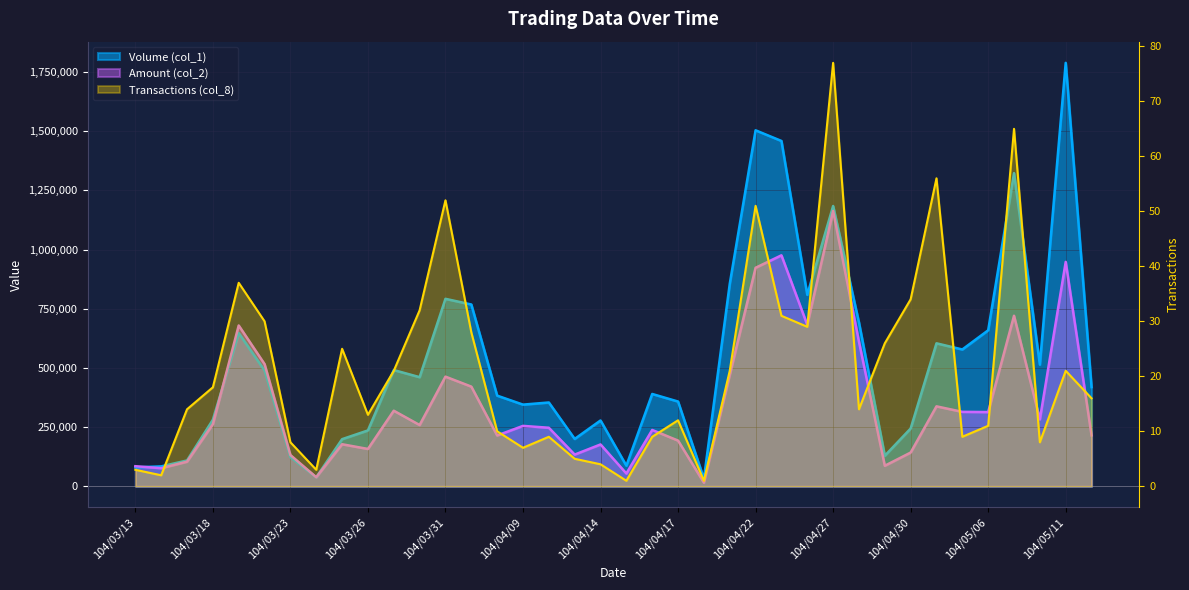

What is the total value across all series at 104/04/17?

551012